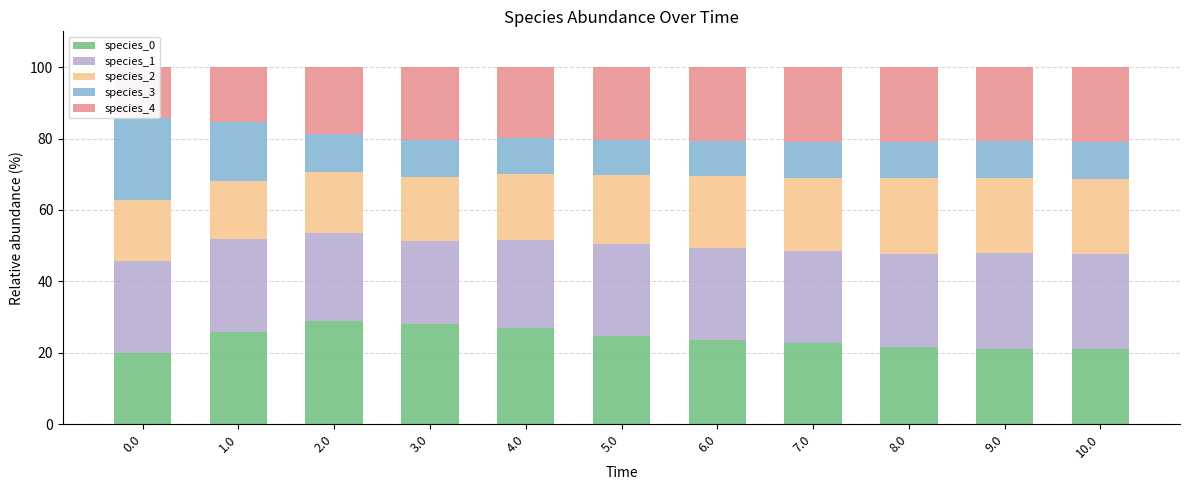

What are all the series names shown in the legend?

species_0, species_1, species_2, species_3, species_4